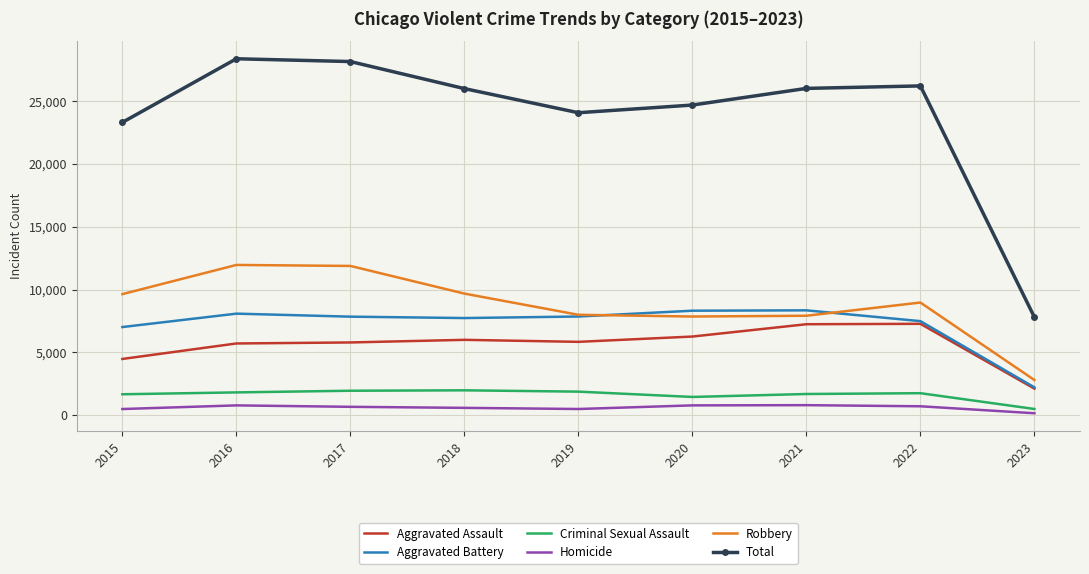

Where is Aggravated Battery nearest to the value 5284?

2015